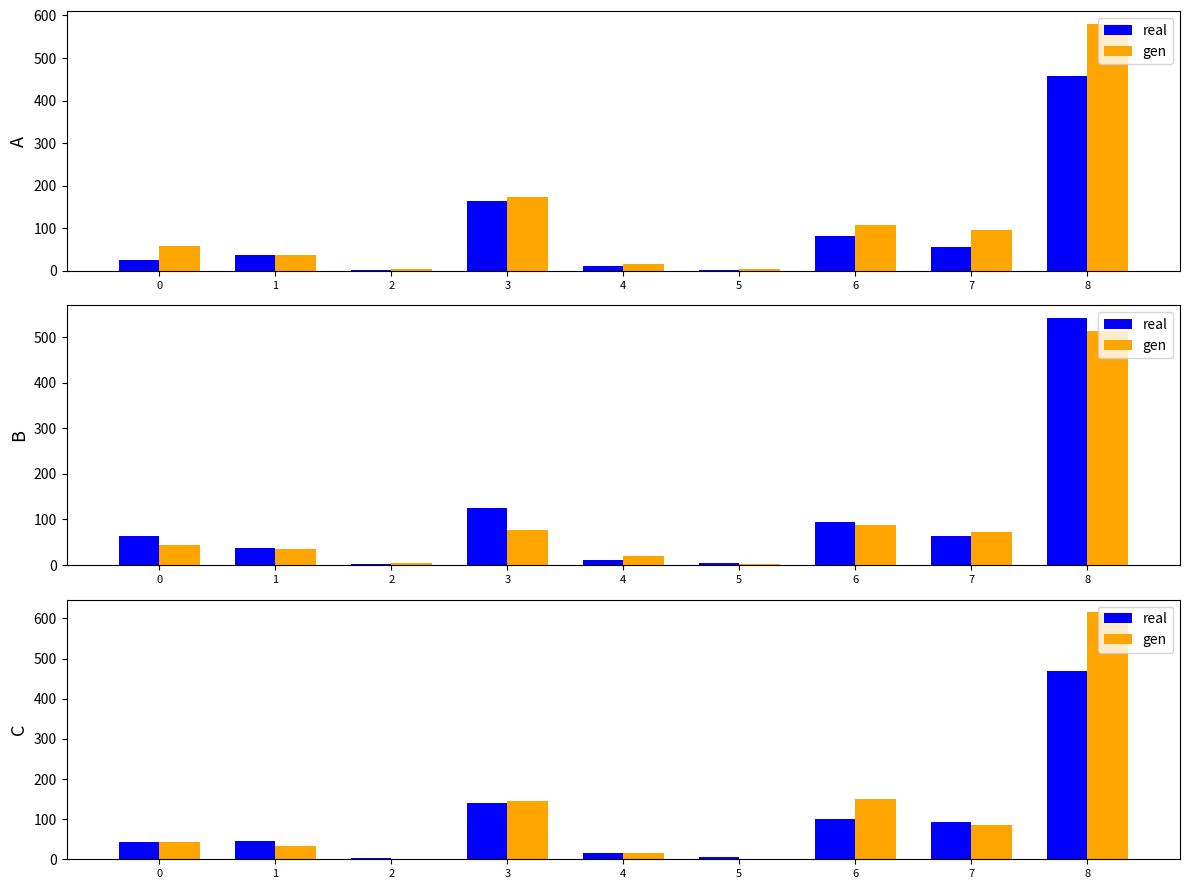

What is the difference between the real values at 2 and 0?

41